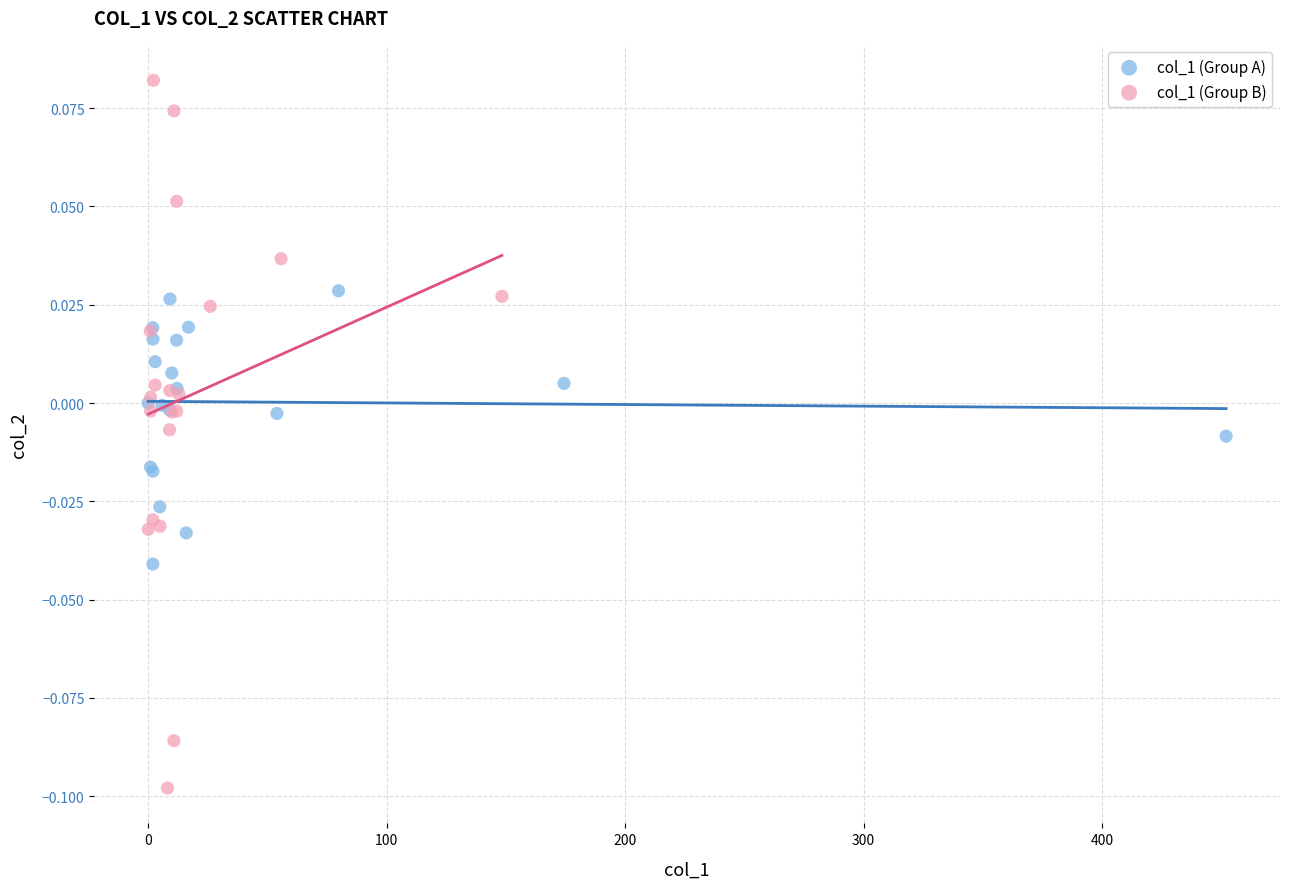

Which series contains the lowest Y value?

col_1 (Group B)